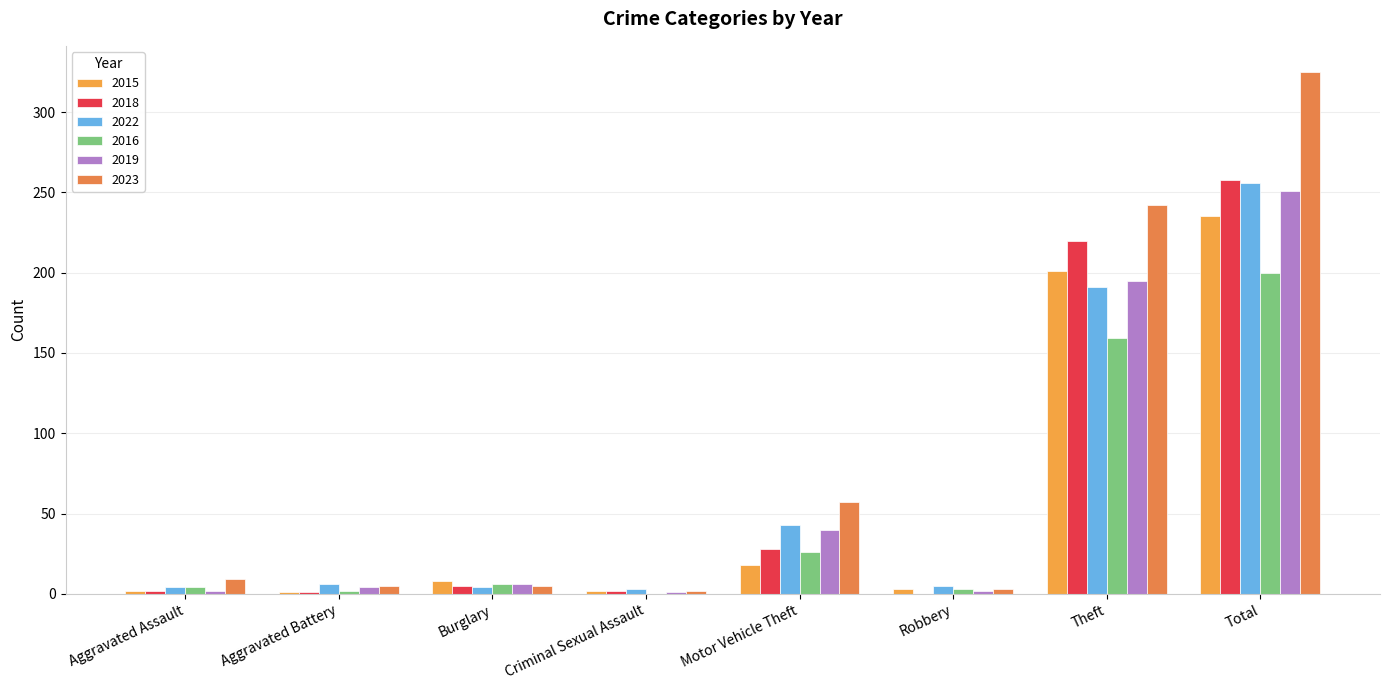

The value of 2023 at Burglary is 8. True or false?

False